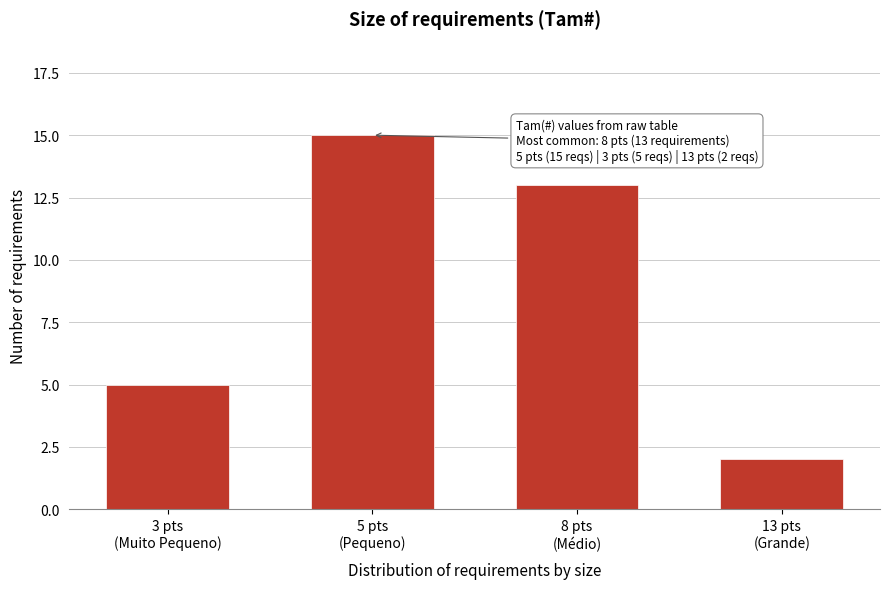

Reading left to right, what are all the values shown in this chart?

5	15	13	2